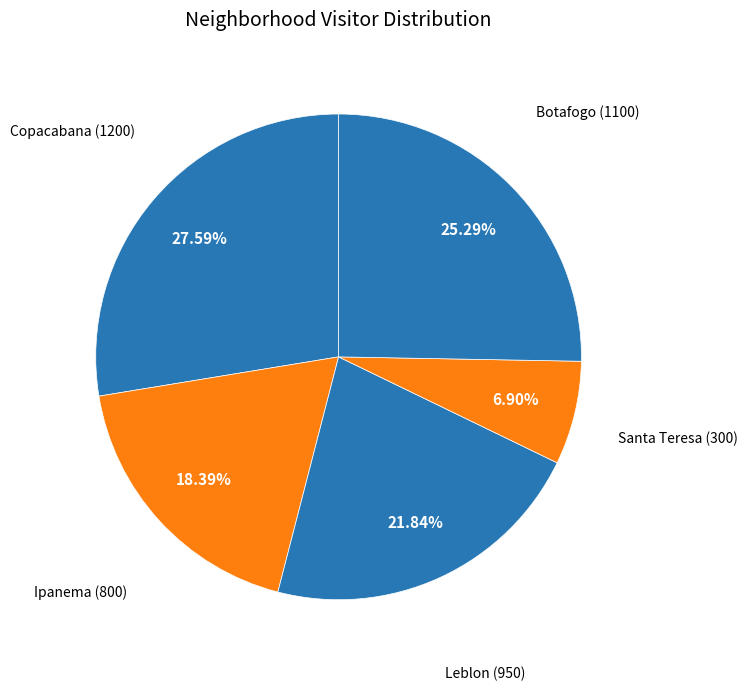

Count the number of slices in the pie.

5